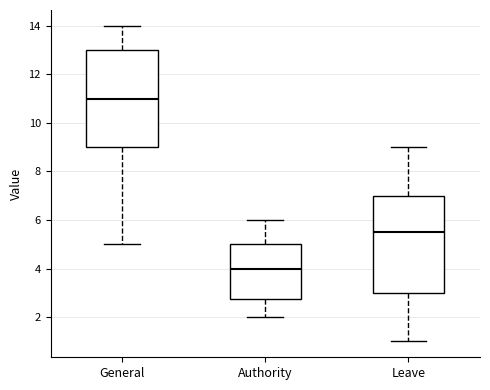

Reading left to right, transcribe this box plot: for each box, give where its median line is, the range the box spans, and where its two whiskers end, as read against the y-axis. The values are not printed on the chart, so give them approximately, as read against the axis.

General: median 11.0, box 9.0 to 13.0, whiskers 5.0 to 14.0
Authority: median 4.0, box 2.8 to 5.0, whiskers 2.0 to 6.0
Leave: median 5.6, box 3.0 to 7.0, whiskers 1.0 to 9.0